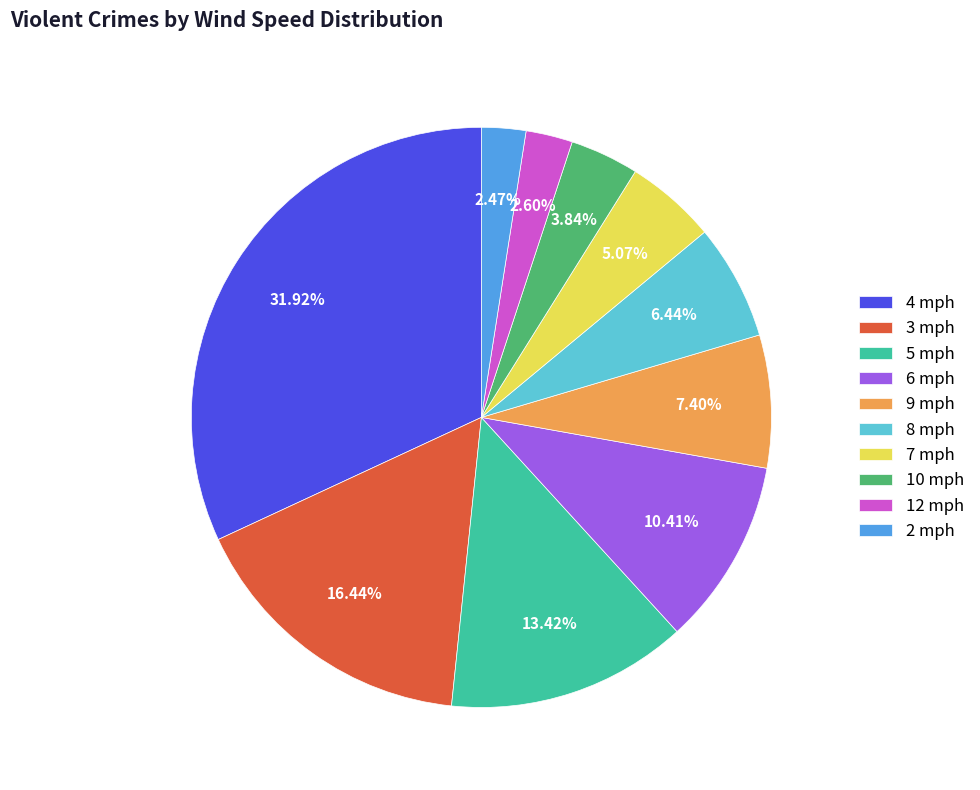

To the nearest percent, what is the combined percentage of 9 mph and 3 mph?

24%